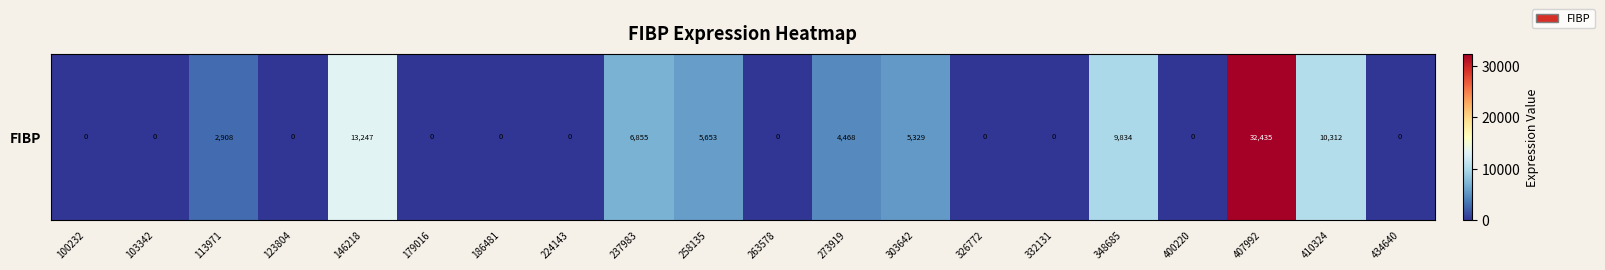

Where is the data nearest to the value 16217?

146218